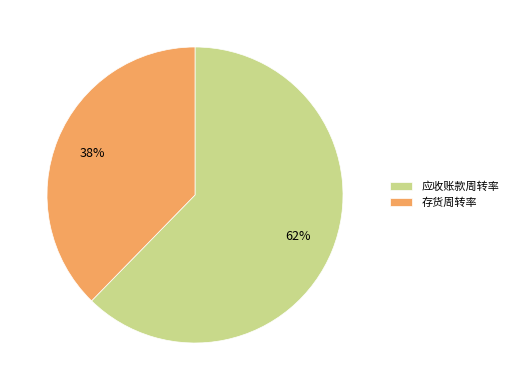

What is the largest slice in the pie chart?

应收账款周转率